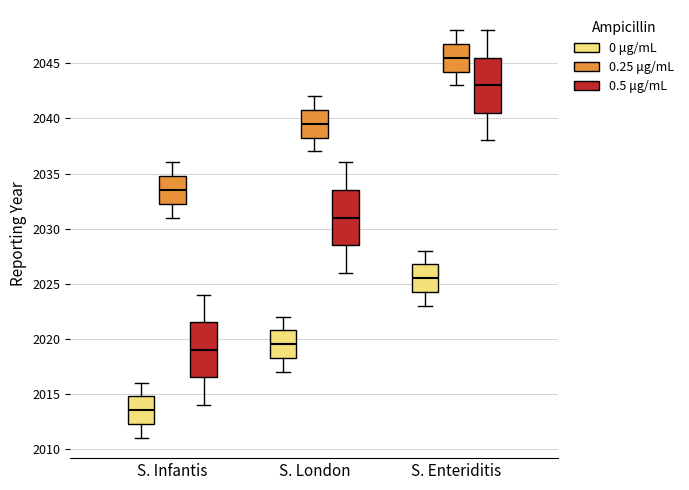

Reading left to right, transcribe this box plot: for each box, give where its median line is, the range the box spans, and where its two whiskers end, as read against the y-axis. The values are not printed on the chart, so give them approximately, as read against the axis.

S. Infantis (0 μg/mL): median 2013.5, box 2012.5 to 2015.0, whiskers 2011.0 to 2016.0
S. Infantis (0.25 μg/mL): median 2033.5, box 2032.5 to 2035.0, whiskers 2031.0 to 2036.0
S. Infantis (0.5 μg/mL): median 2019.0, box 2016.5 to 2021.5, whiskers 2014.0 to 2024.0
S. London (0 μg/mL): median 2019.5, box 2018.5 to 2021.0, whiskers 2017.0 to 2022.0
S. London (0.25 μg/mL): median 2039.5, box 2038.5 to 2041.0, whiskers 2037.0 to 2042.0
S. London (0.5 μg/mL): median 2031.0, box 2028.5 to 2033.5, whiskers 2026.0 to 2036.0
S. Enteriditis (0 μg/mL): median 2025.5, box 2024.5 to 2027.0, whiskers 2023.0 to 2028.0
S. Enteriditis (0.25 μg/mL): median 2045.5, box 2044.5 to 2047.0, whiskers 2043.0 to 2048.0
S. Enteriditis (0.5 μg/mL): median 2043.0, box 2040.5 to 2045.5, whiskers 2038.0 to 2048.0